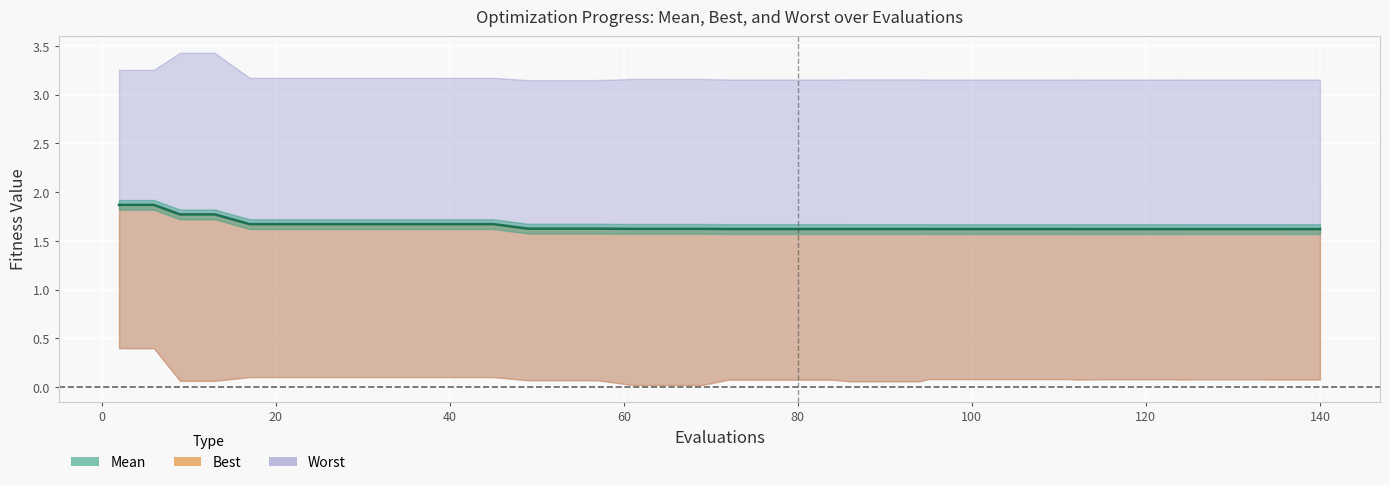

True or false: the data has more than 2 interior local peaks.

False